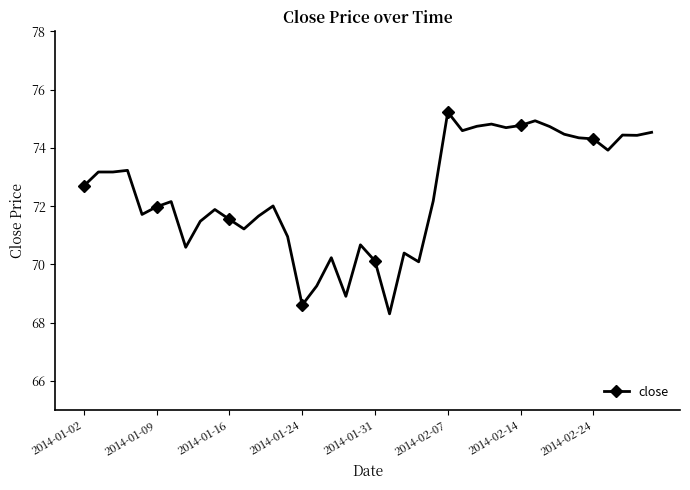

What is the value of the 34th point from the left?

74.5